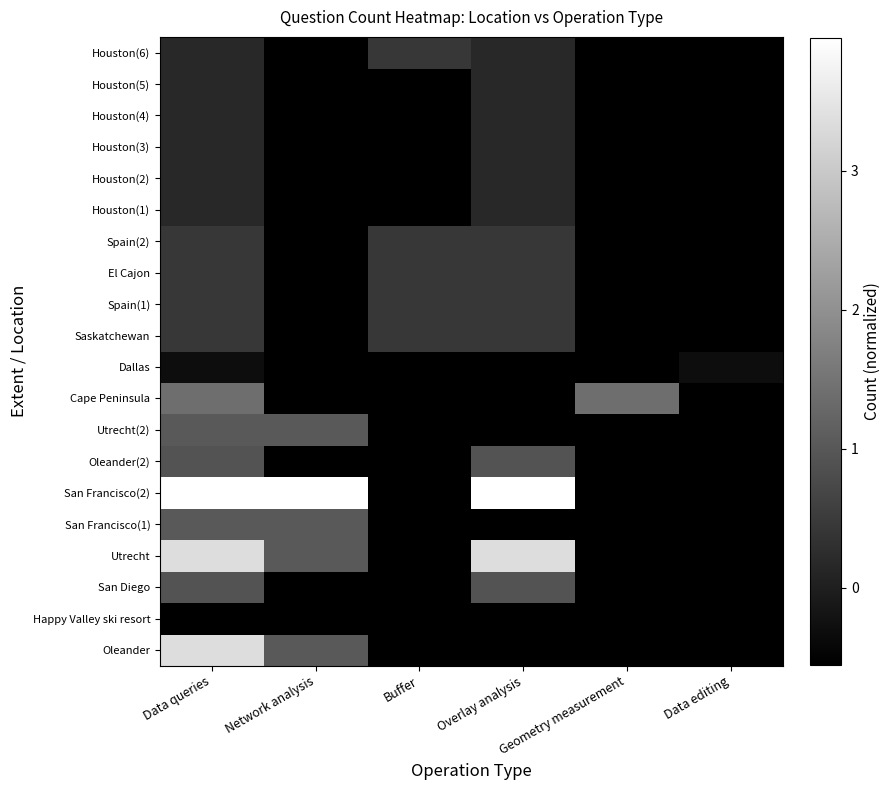

At which category is the sum across all series the highest?

Data queries